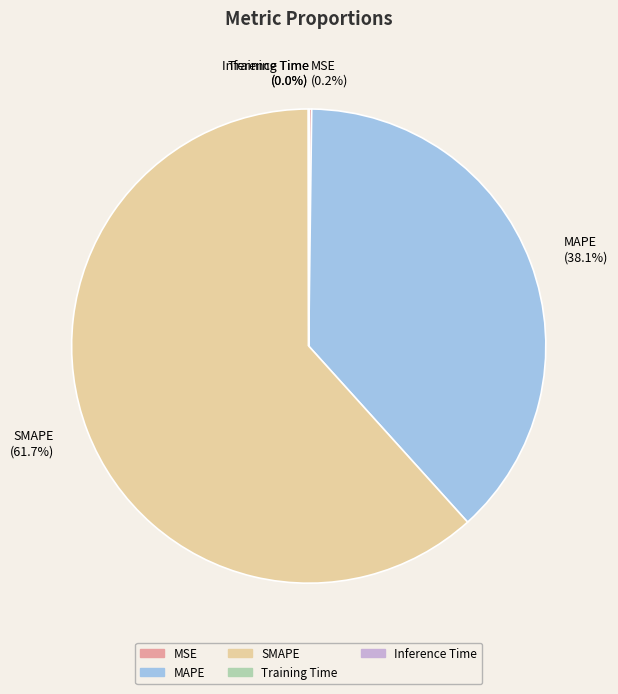

To the nearest percent, what is the average slice percentage?

20%